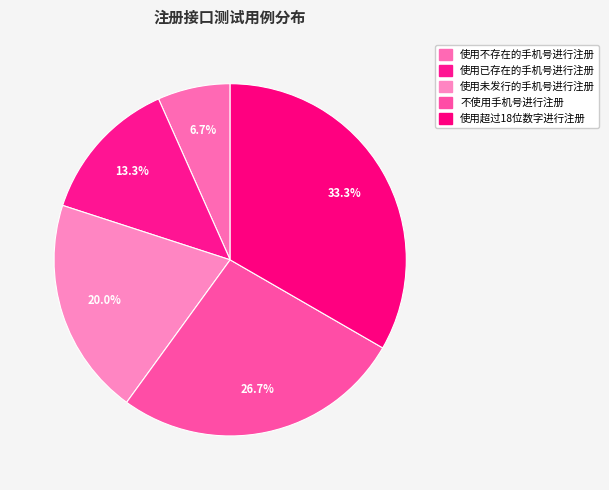

Does 使用已存在的手机号进行注册 account for over 50% of the chart?

No